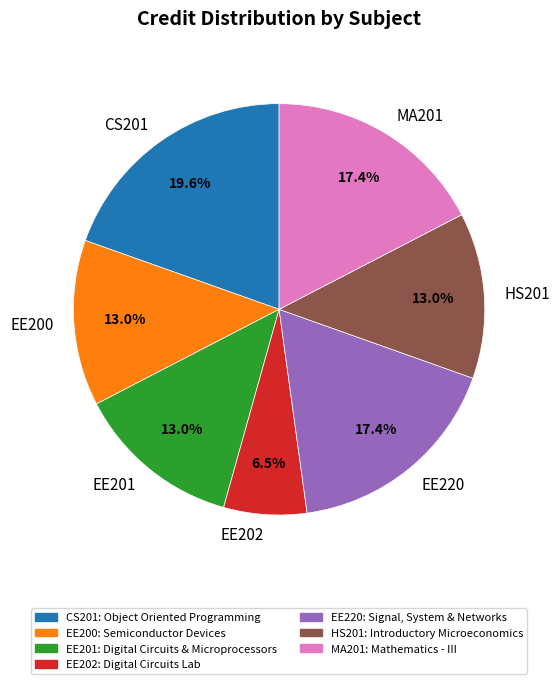

Which category has the biggest portion of the pie?

CS201